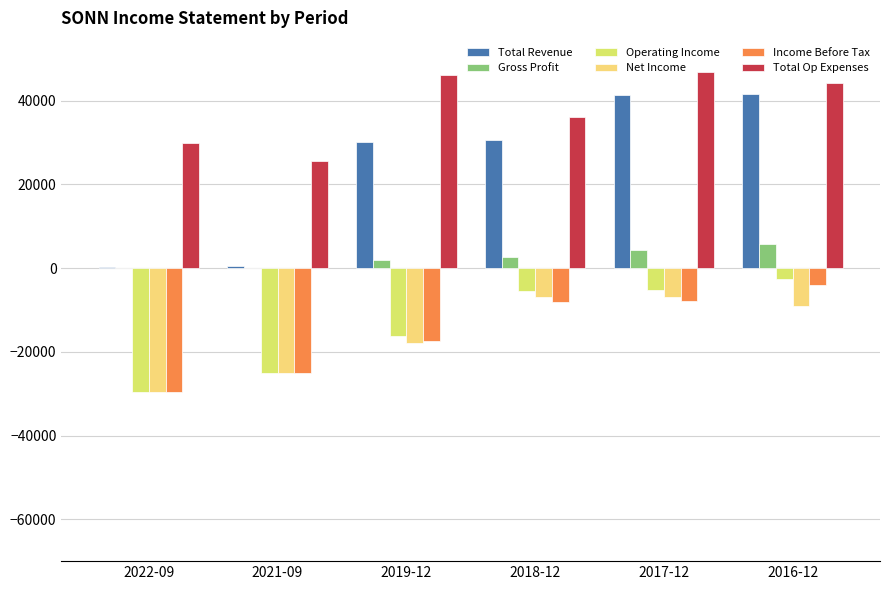

What is the value of the Total Op Expenses bar at the 1st from the left?

30000